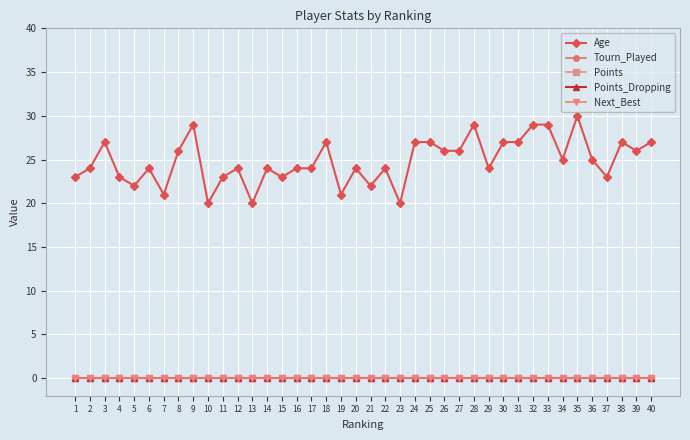

Which category has the lowest value in the Points_Dropping series?

1